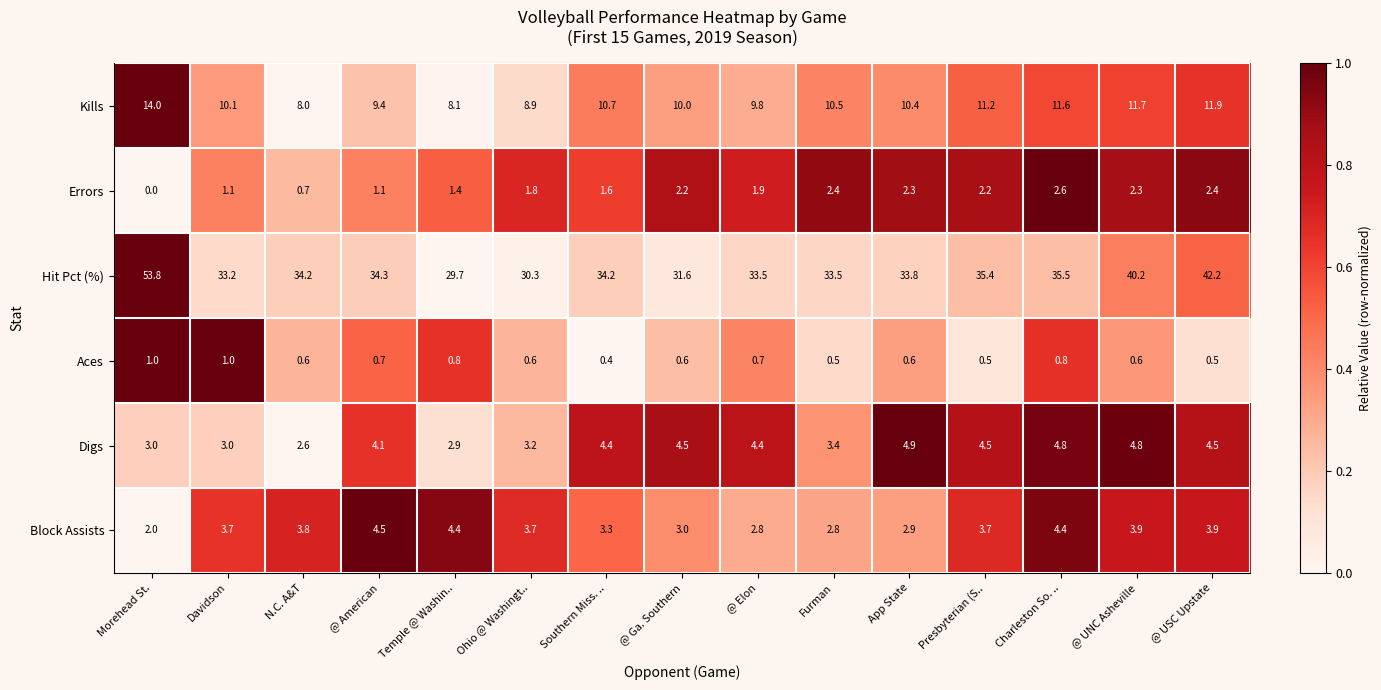

List the series in order of their peak value, highest first.

Hit Pct (%), Kills, Digs, Block Assists, Errors, Aces